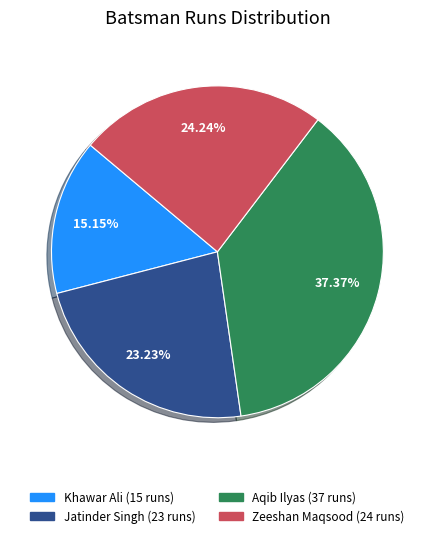

Is there any slice that represents more than half of the pie?

No